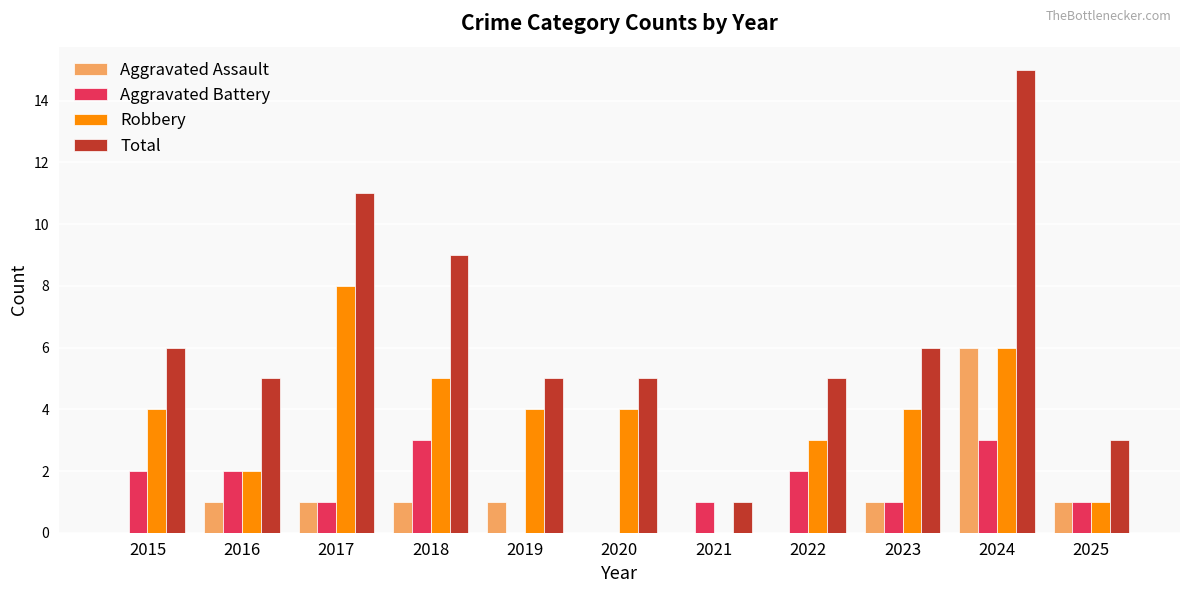

At which category is the sum across all series the highest?

2024